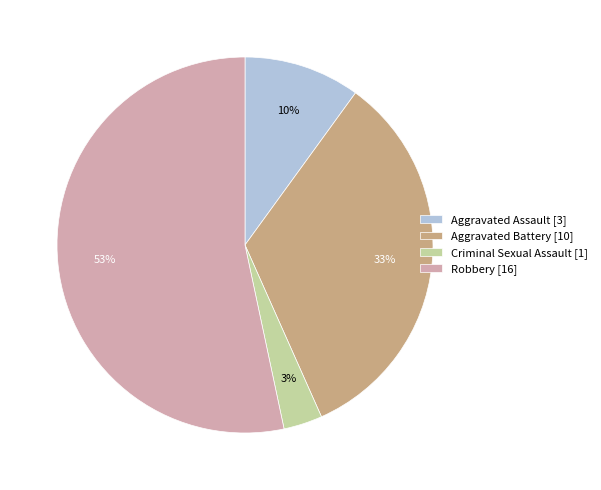

True or false: Aggravated Assault accounts for 30% of the total.

False